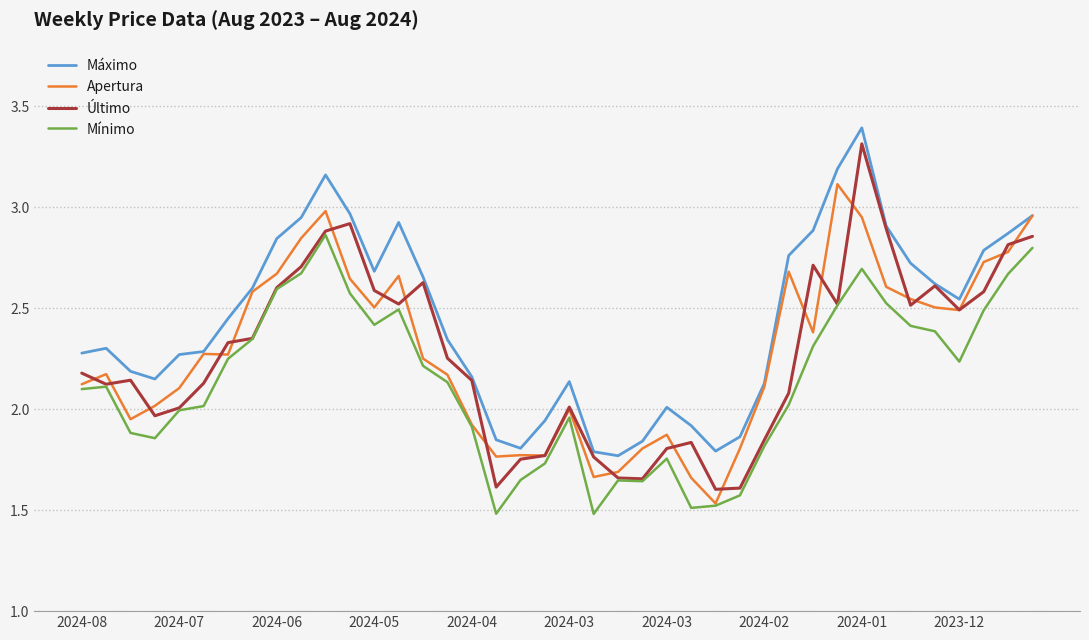

True or false: Máximo and Mínimo cross at least once.

False